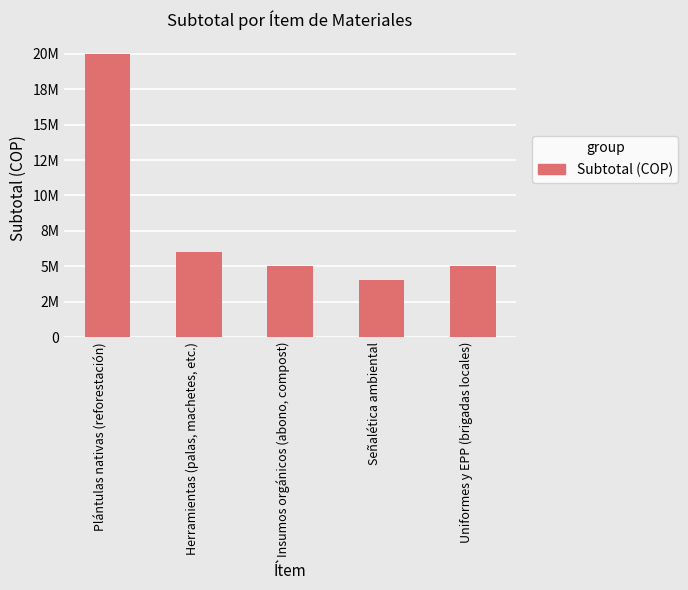

True or false: the data shows 5000000 at Insumos orgánicos (abono, compost).

True